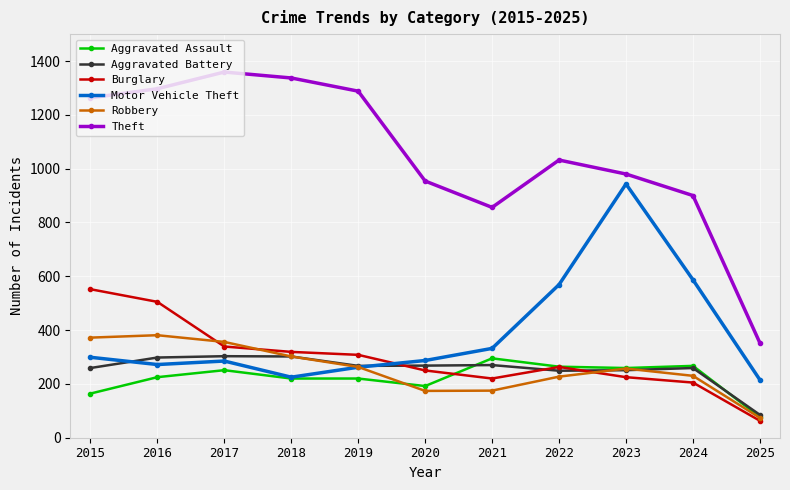

What is the value of the Burglary point at the 9th from the left?

225